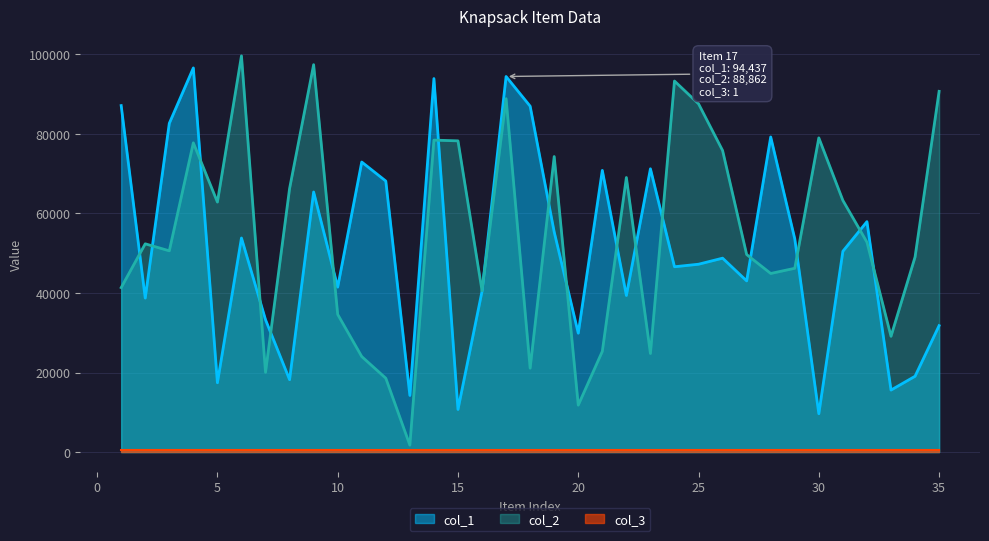

How many intersections are there between col_1 and col_2?

17